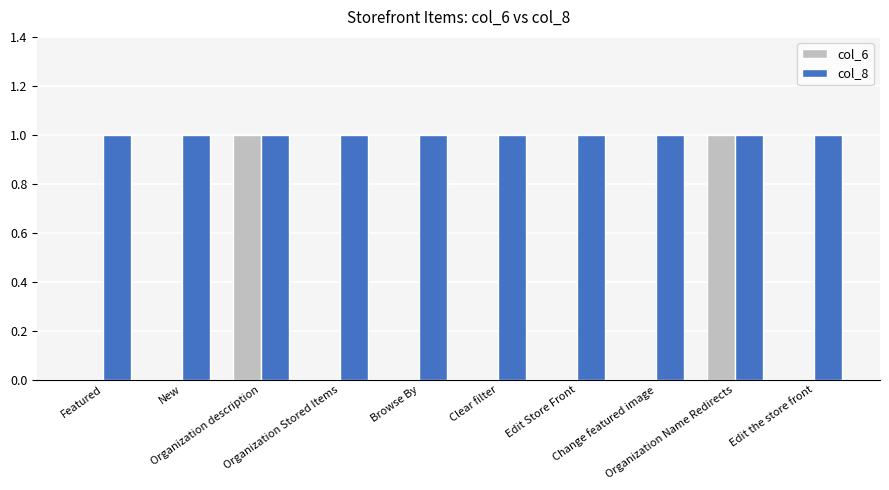

What is the sum of all col_8 values?

10